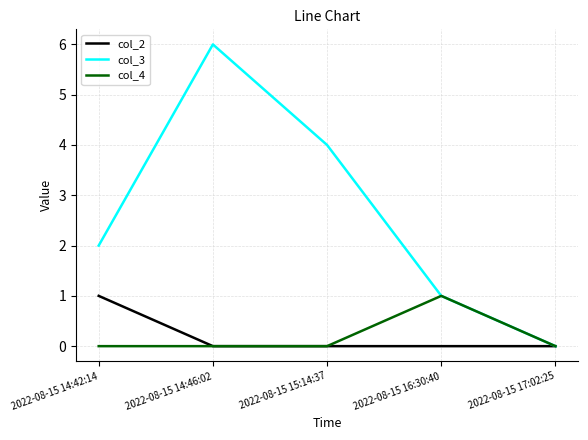

Between 2022-08-15 14:42:14 and 2022-08-15 14:46:02, which series saw the biggest shift?

col_3